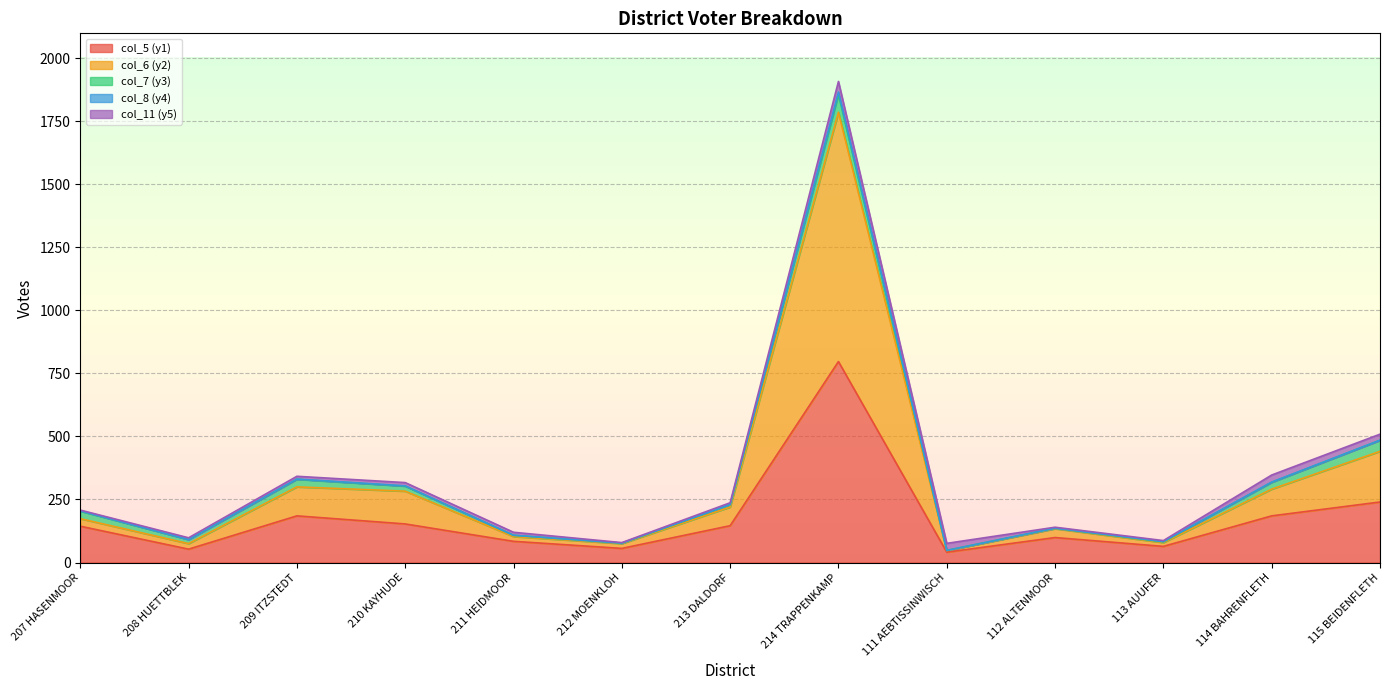

What are all the series names shown in the legend?

col_5 (y1), col_6 (y2), col_7 (y3), col_8 (y4), col_11 (y5)